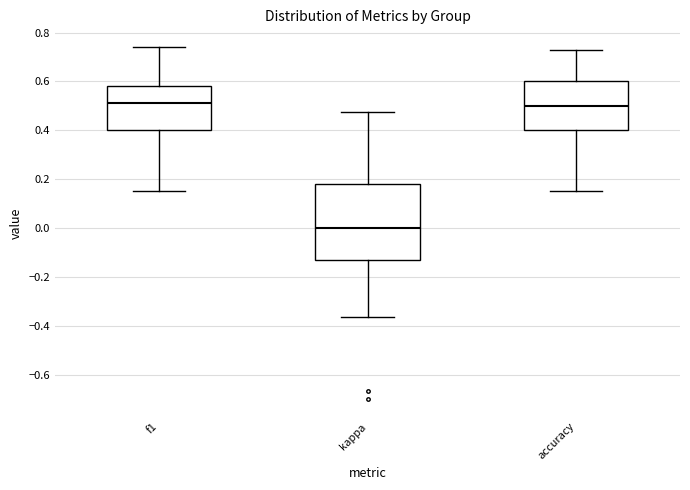

Where does the upper whisker of the box for f1 end on the y-axis? The values are not printed on the chart, so give them approximately, as read against the axis.

0.74